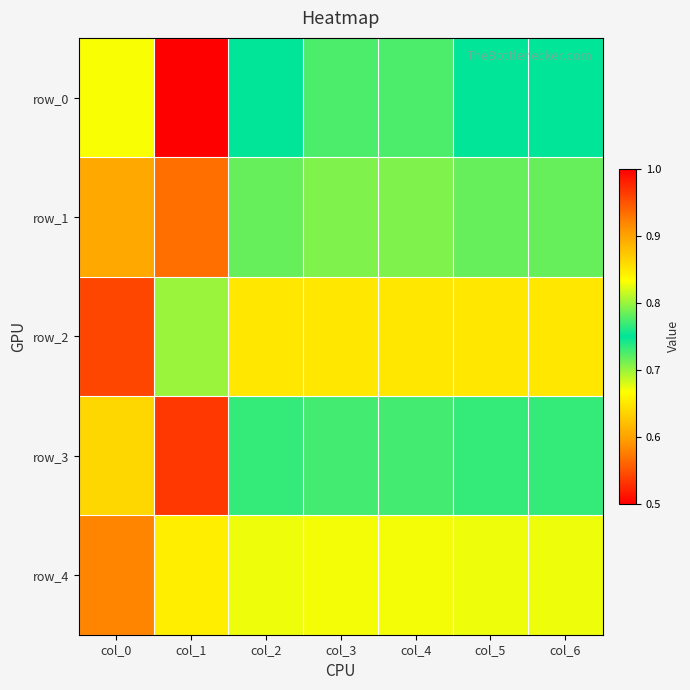

What is the difference between the highest and lowest values at col_3?

0.1